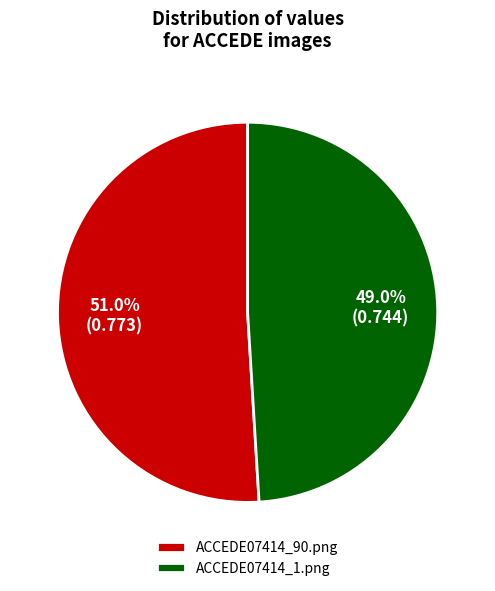

What is the largest slice in the pie chart?

ACCEDE07414_90.png